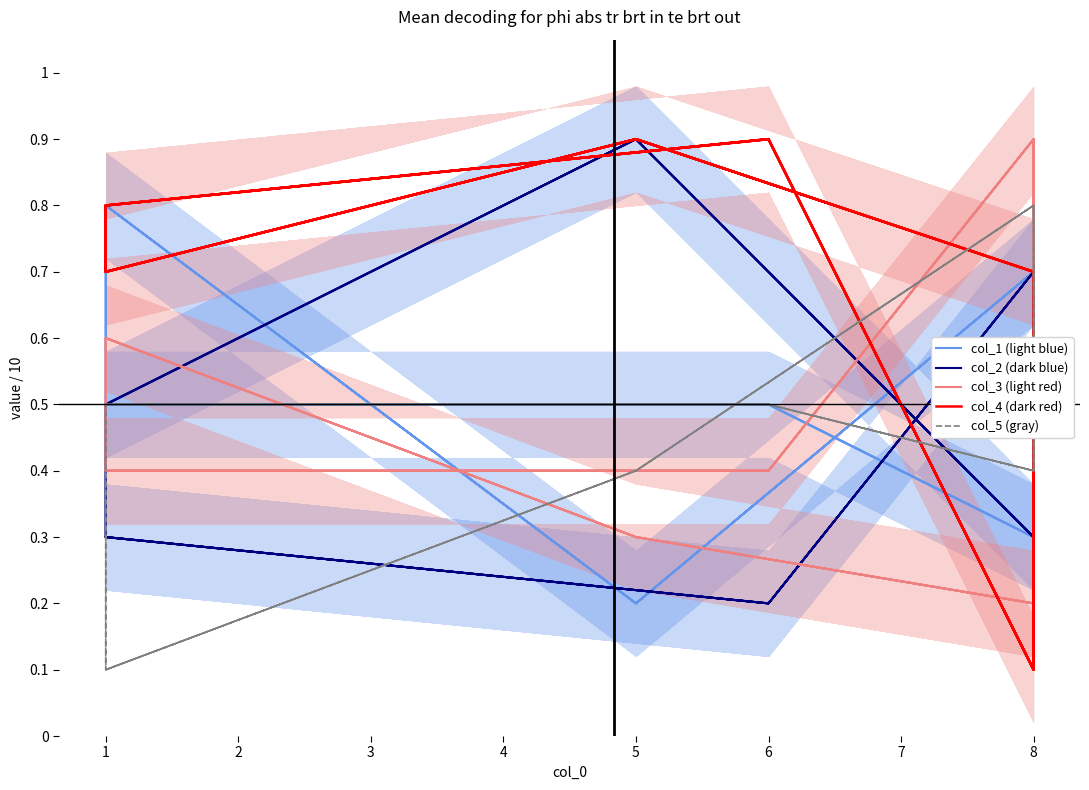

How many interior local valleys does the col_4 (dark red) series have?

5